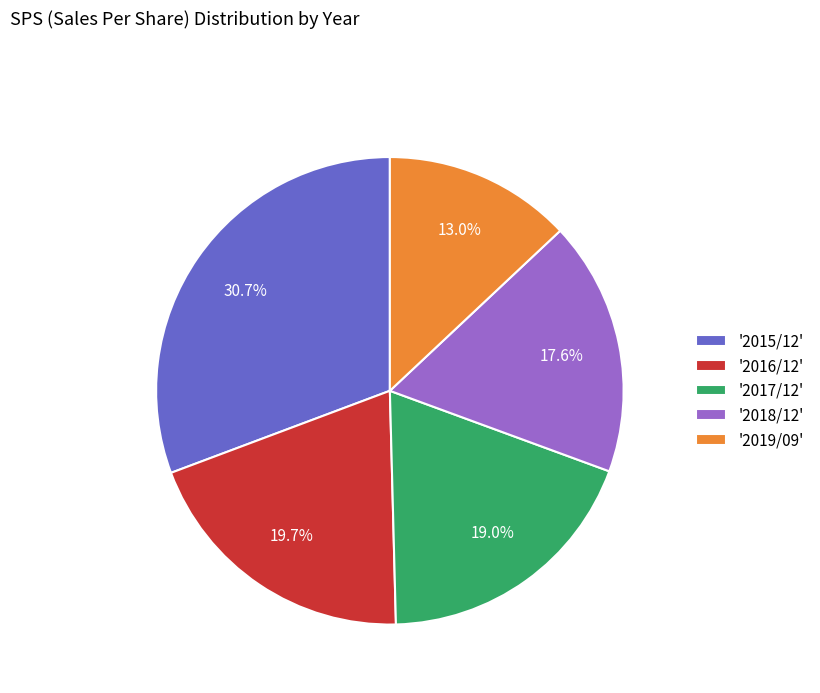

Which has a higher value, '2015/12' or '2019/09'?

'2015/12'